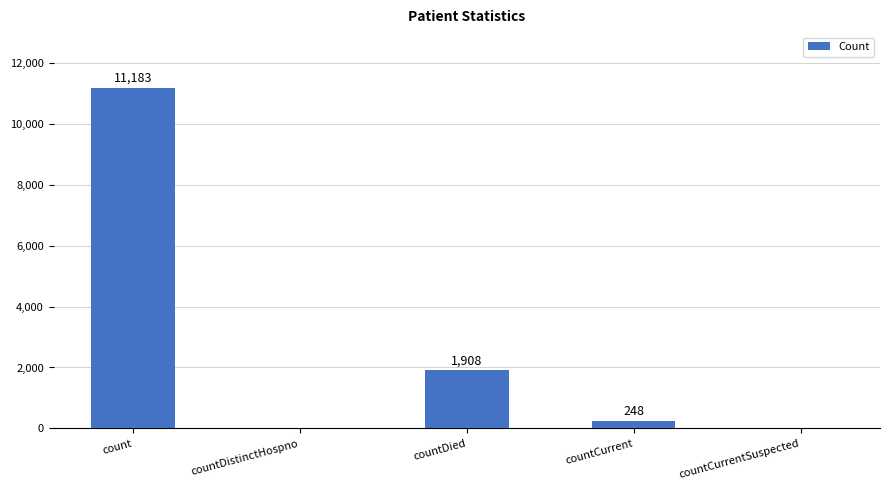

What is the change in value from count to countCurrentSuspected?

-11183